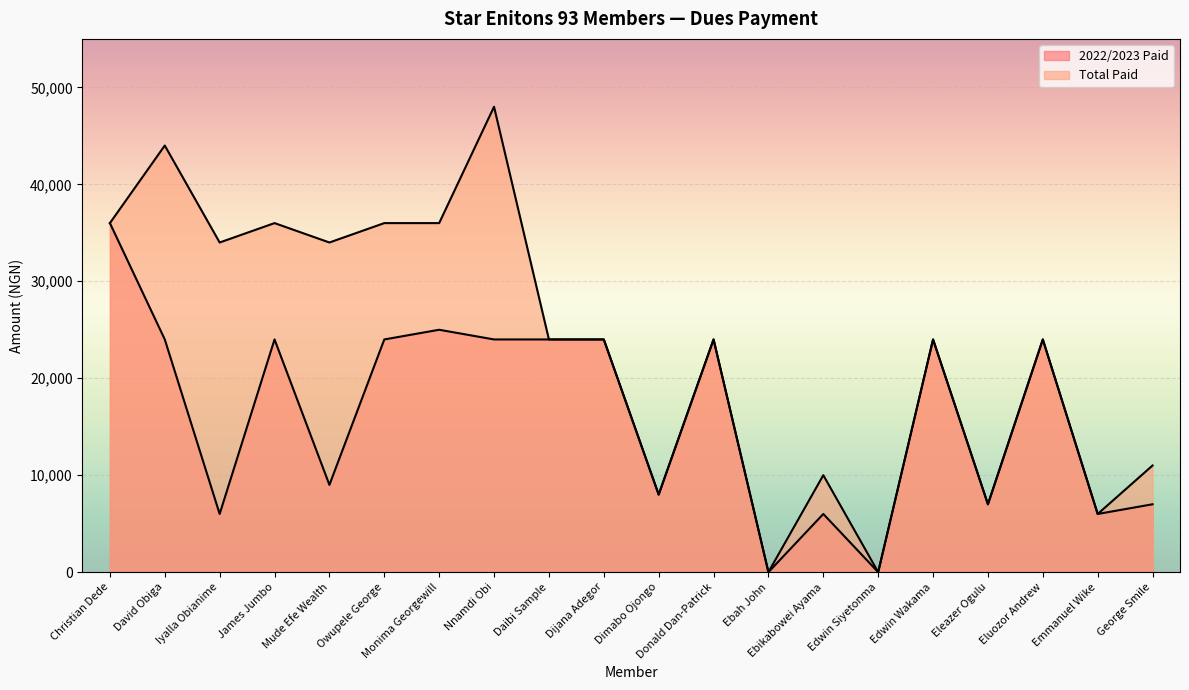

Which series has the largest total across all categories?

Total Paid